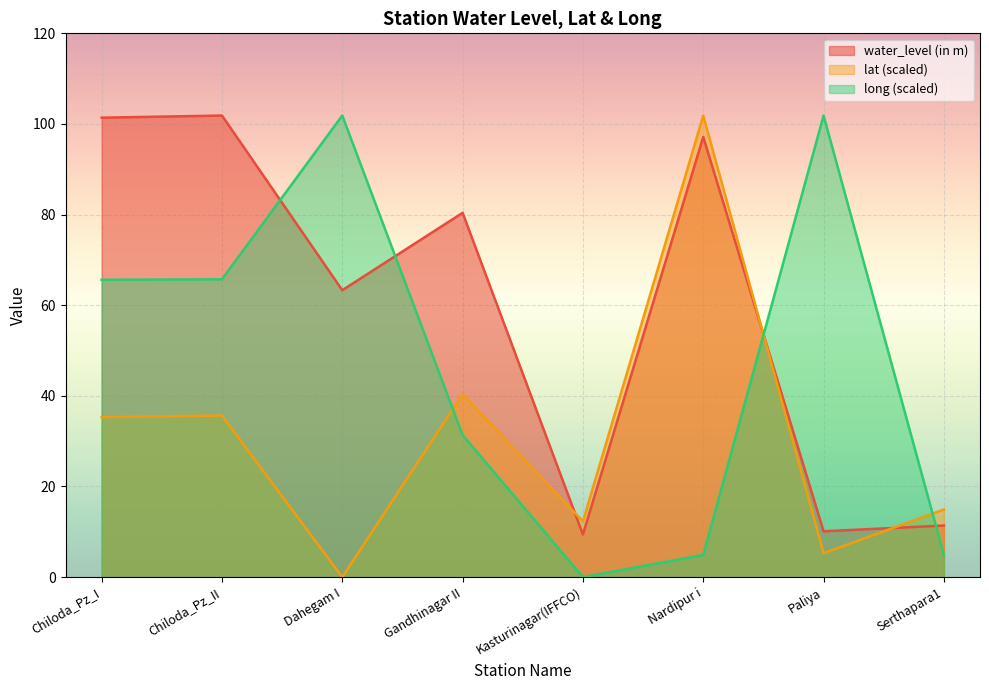

True or false: water_level (in m) has a value of 80.4 at Gandhinagar II.

True